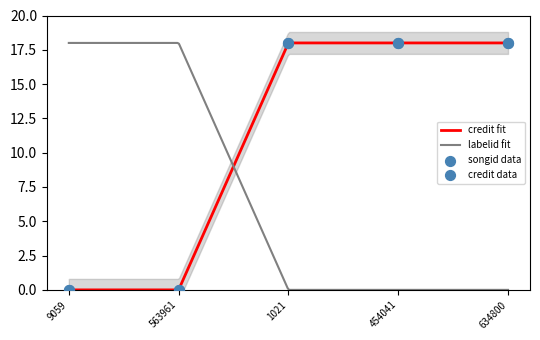

Which series has the largest total across all categories?

credit